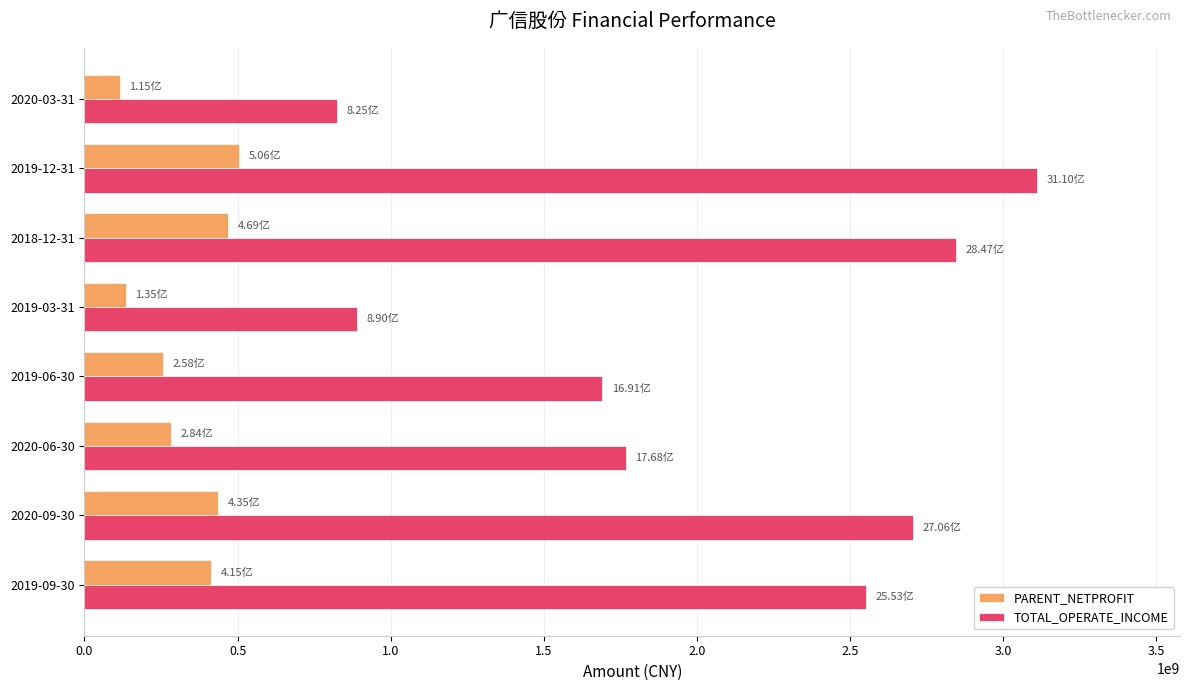

What is the sum of all PARENT_NETPROFIT values?

2616533419.0